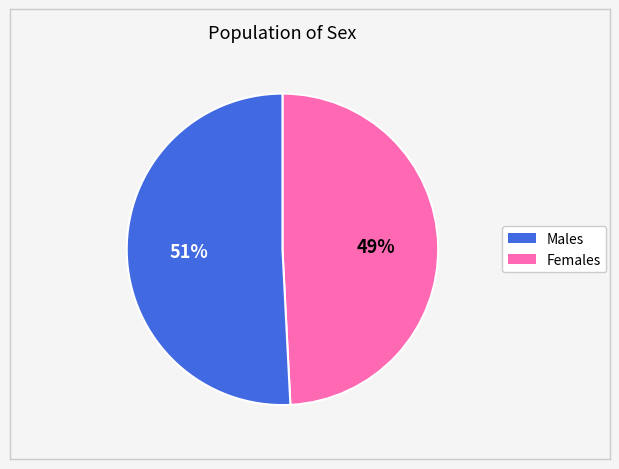

To the nearest percent, what is the average slice percentage?

50%